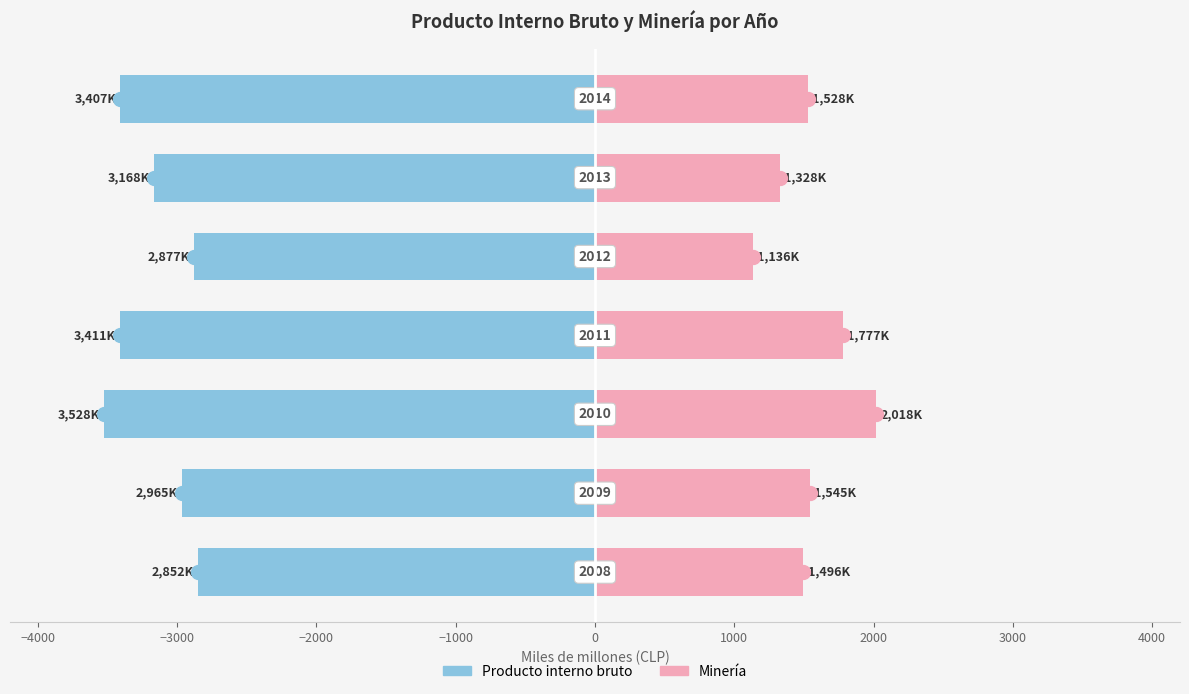

At how many categories does at least one series exceed -2984?

7